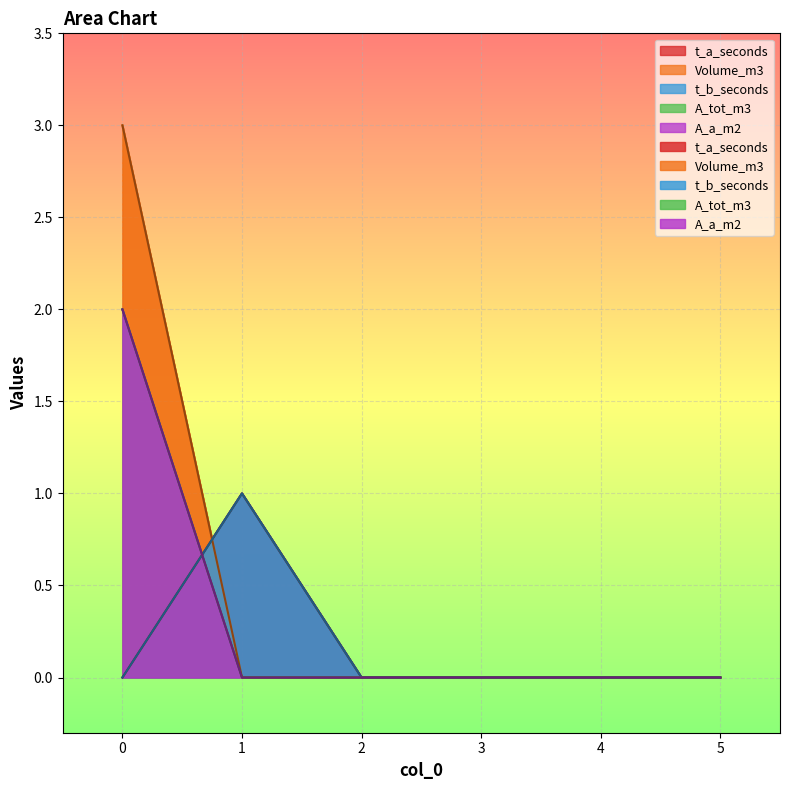

What are all the series names shown in the legend?

t_a_seconds, Volume_m3, t_b_seconds, A_tot_m3, A_a_m2